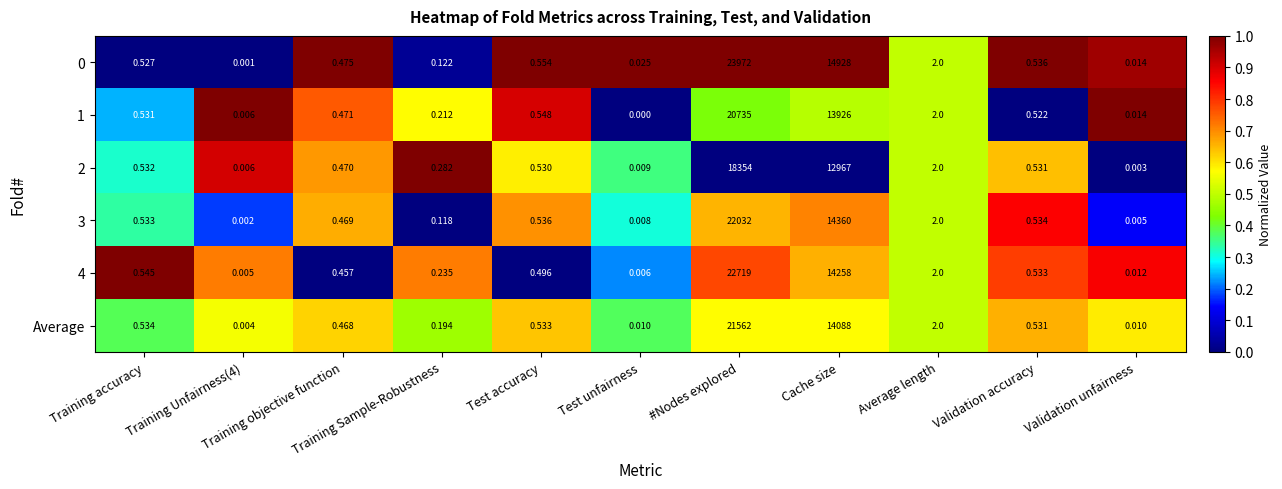

How many positive values does the 1 series have?

10